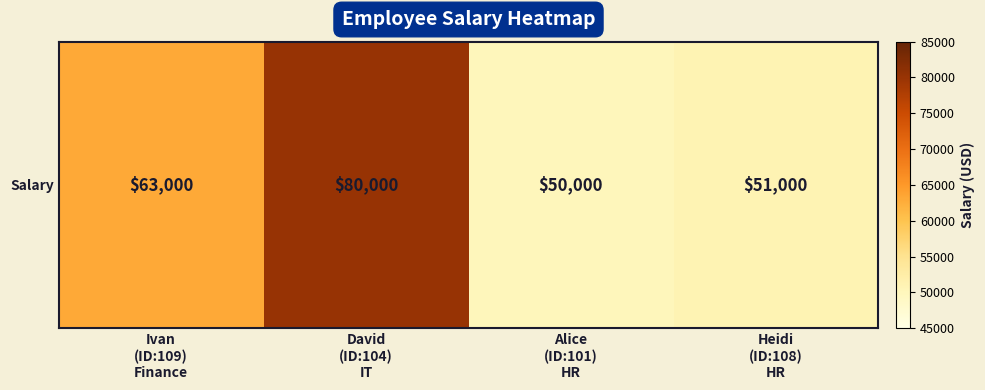

List the labels in order of value, smallest first.

Alice
(ID:101)
HR, Heidi
(ID:108)
HR, Ivan
(ID:109)
Finance, David
(ID:104)
IT